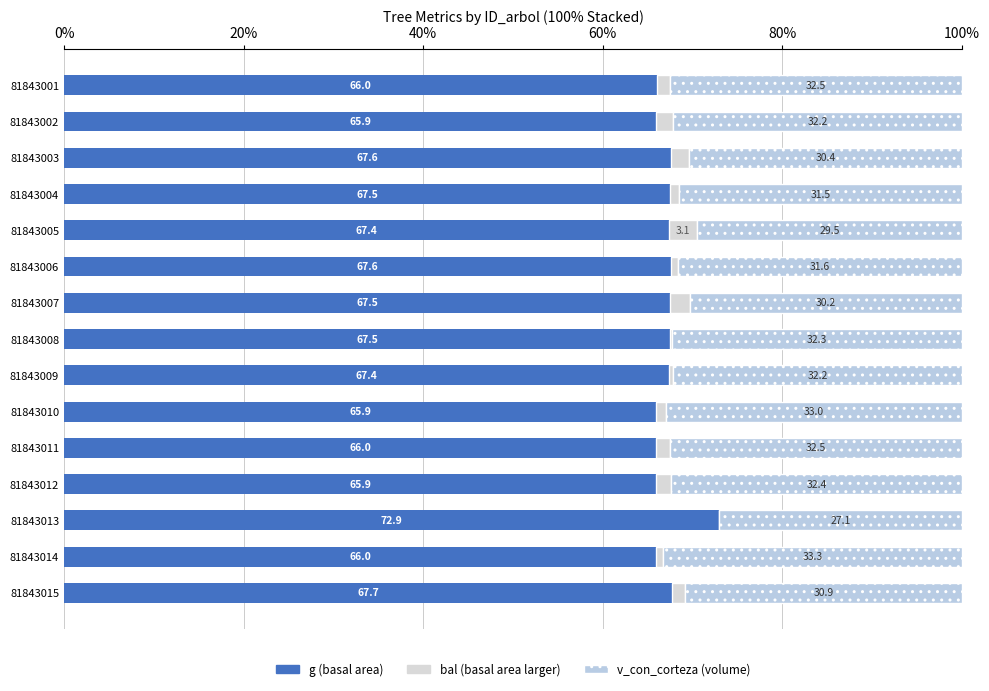

How many categories are shown in the chart?

15